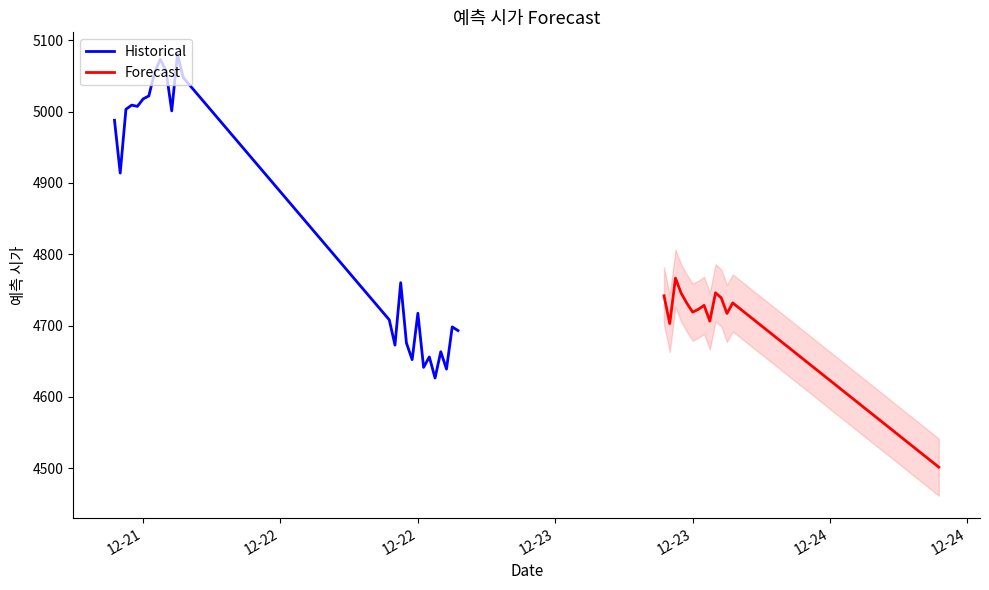

Count the number of categories in the chart.

40